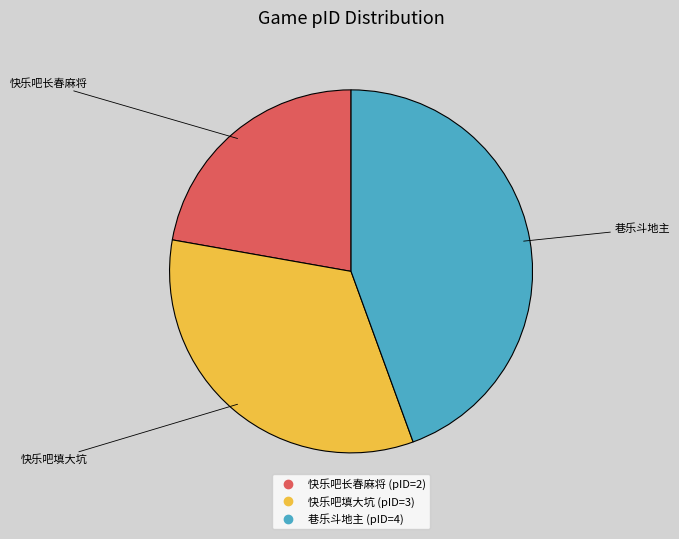

Is there a majority slice in this chart?

No